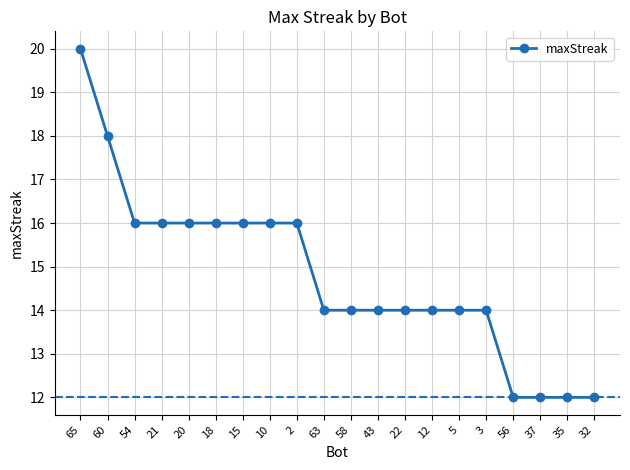

What is the difference between the second highest and minimum values?

6